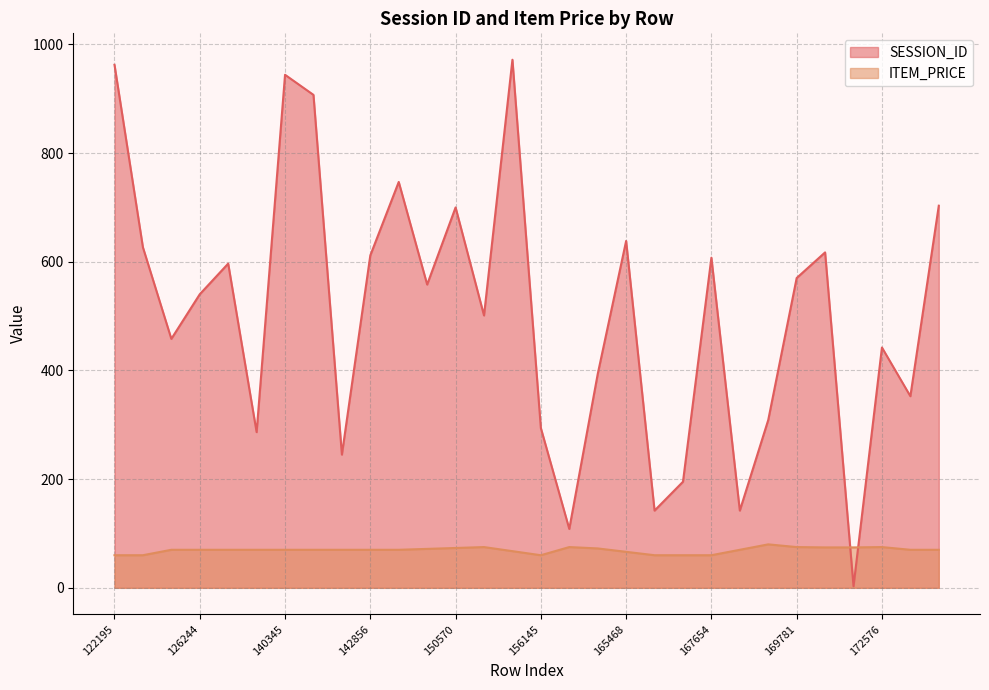

Which category has the highest value in the ITEM_PRICE series?

168394